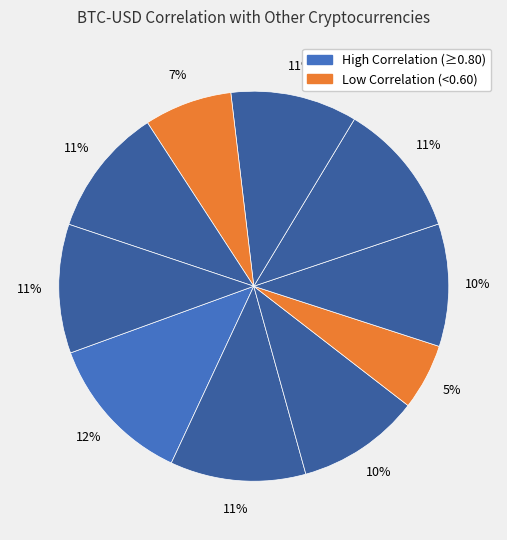

Does any single category account for the majority?

No